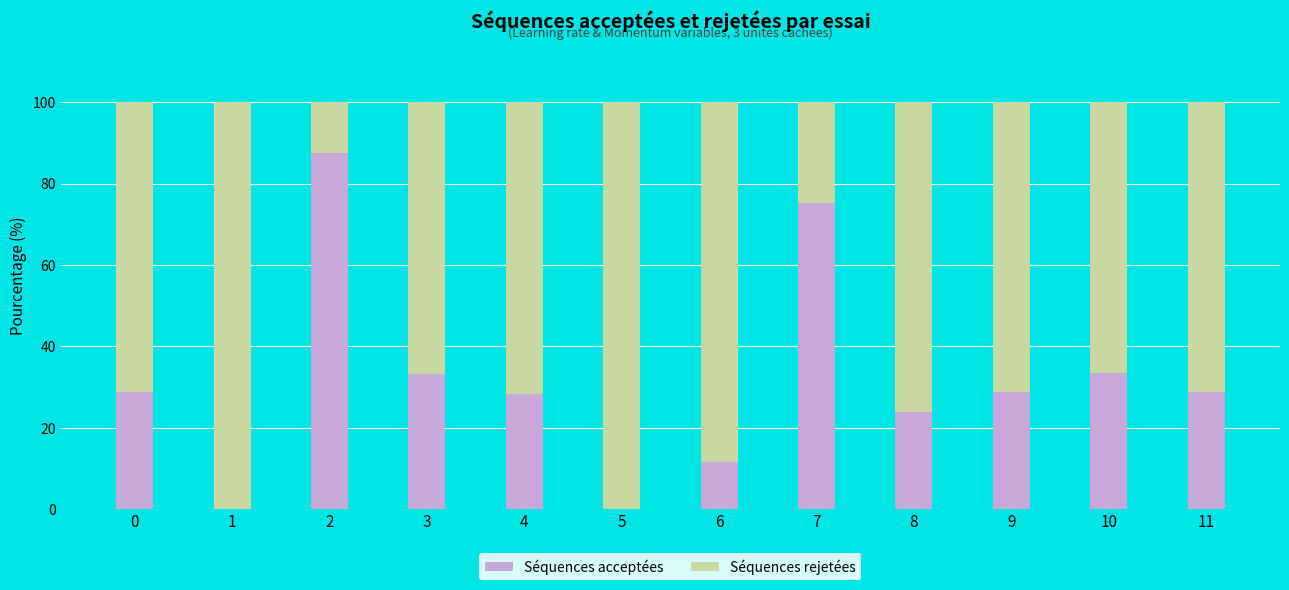

What is the maximum value for Séquences acceptées?

87.6